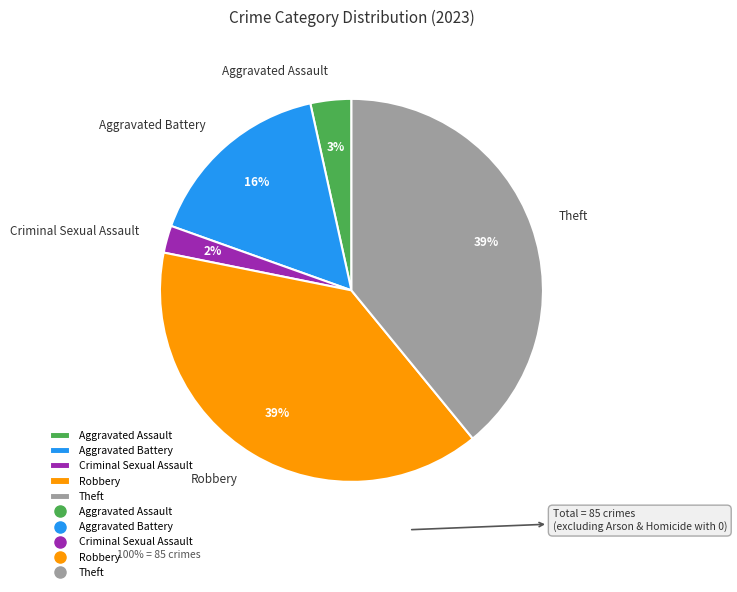

To the nearest percent, what percentage of the pie is Theft?

39%